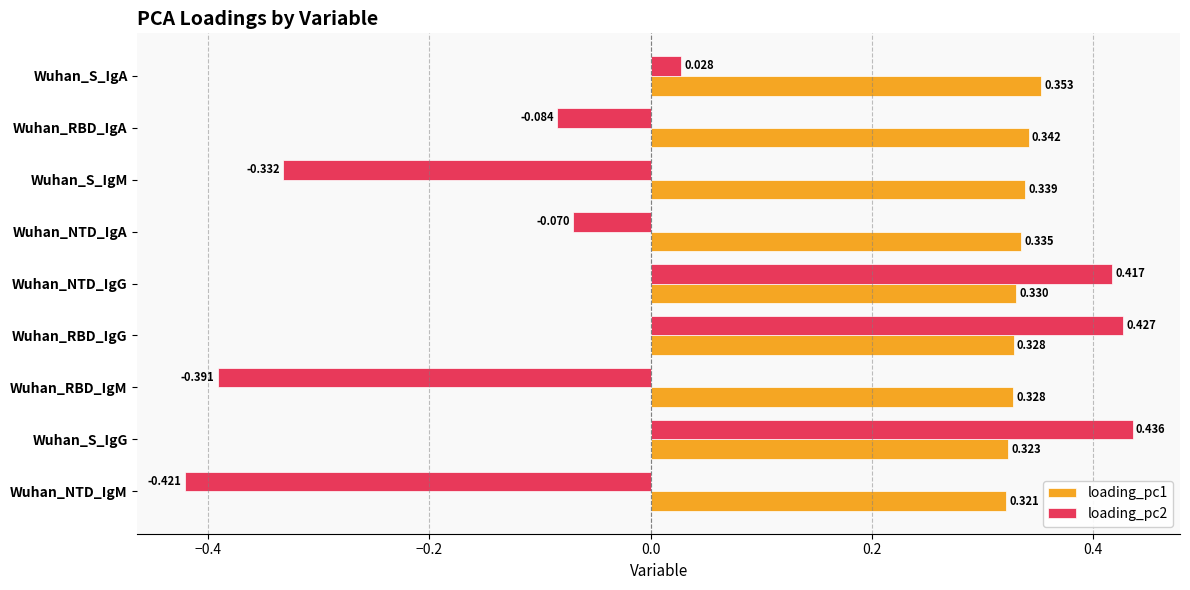

List the labels in order of loading_pc2 value, largest first.

Wuhan_S_IgG, Wuhan_RBD_IgG, Wuhan_NTD_IgG, Wuhan_S_IgA, Wuhan_NTD_IgA, Wuhan_RBD_IgA, Wuhan_S_IgM, Wuhan_RBD_IgM, Wuhan_NTD_IgM